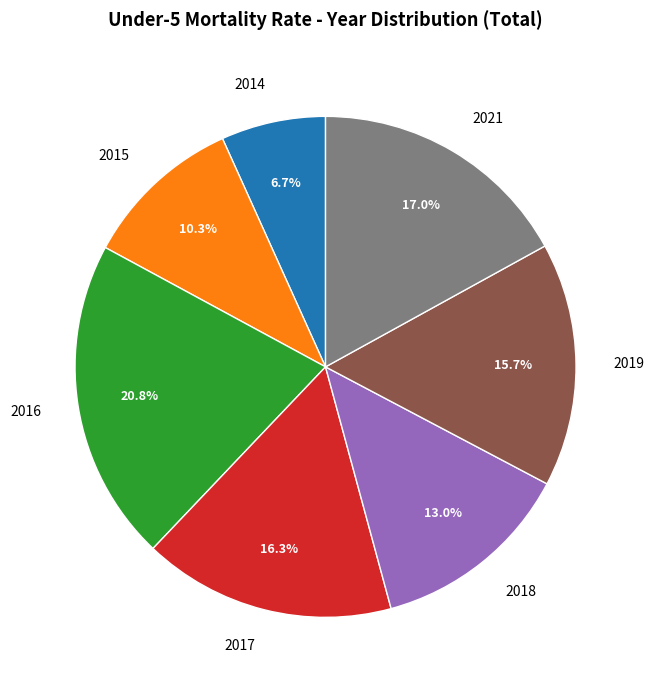

What is the ratio of the value at 2017 to the value at 2014?

2.4